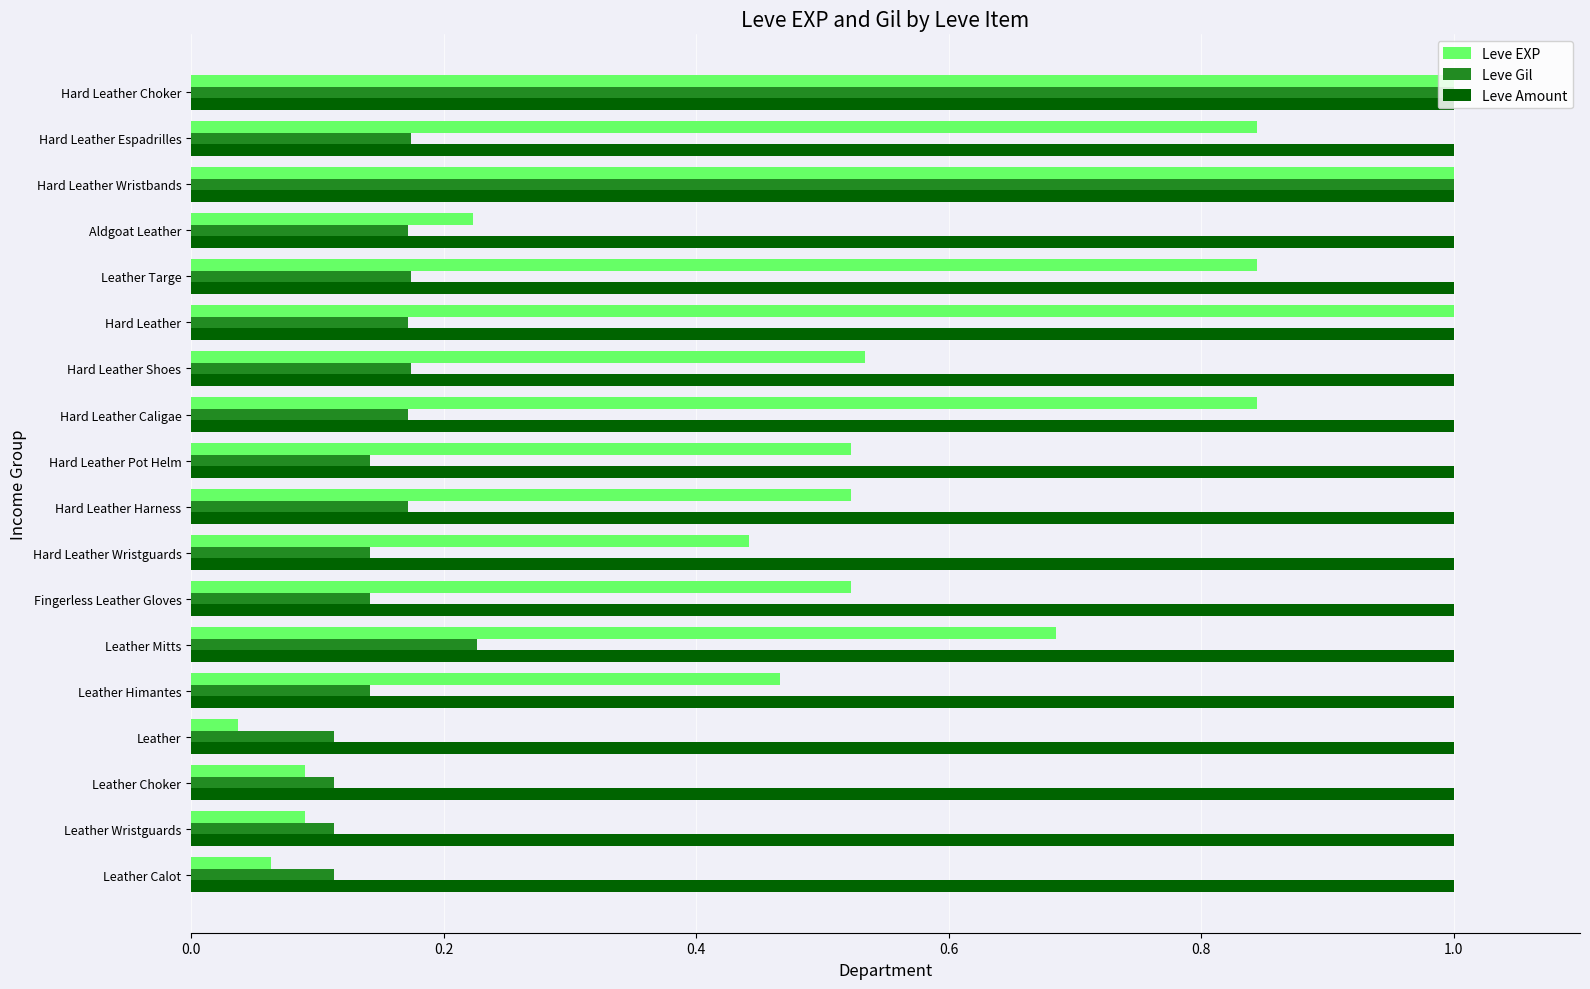

What is the difference between the highest and lowest values at Leather Wristguards?

0.9